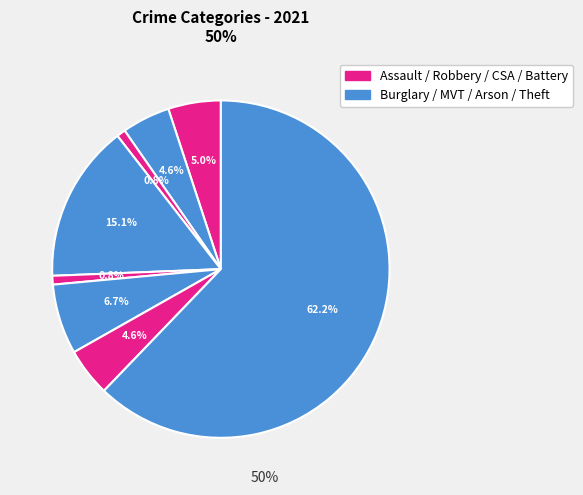

How many segments does this pie chart have?

8